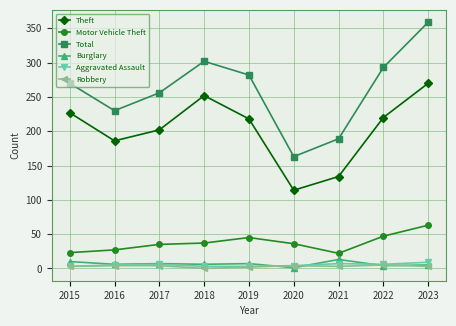

Rank the categories by Total value from highest to lowest.

2023, 2018, 2022, 2019, 2015, 2017, 2016, 2021, 2020